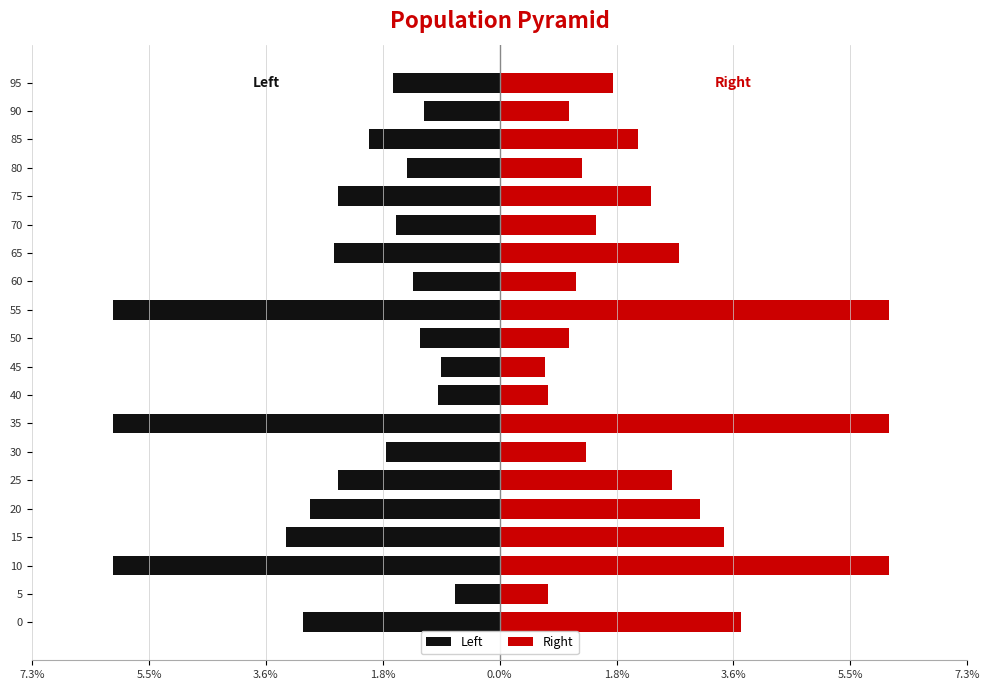

List the series in order of their overall mean, lowest first.

Left, Right